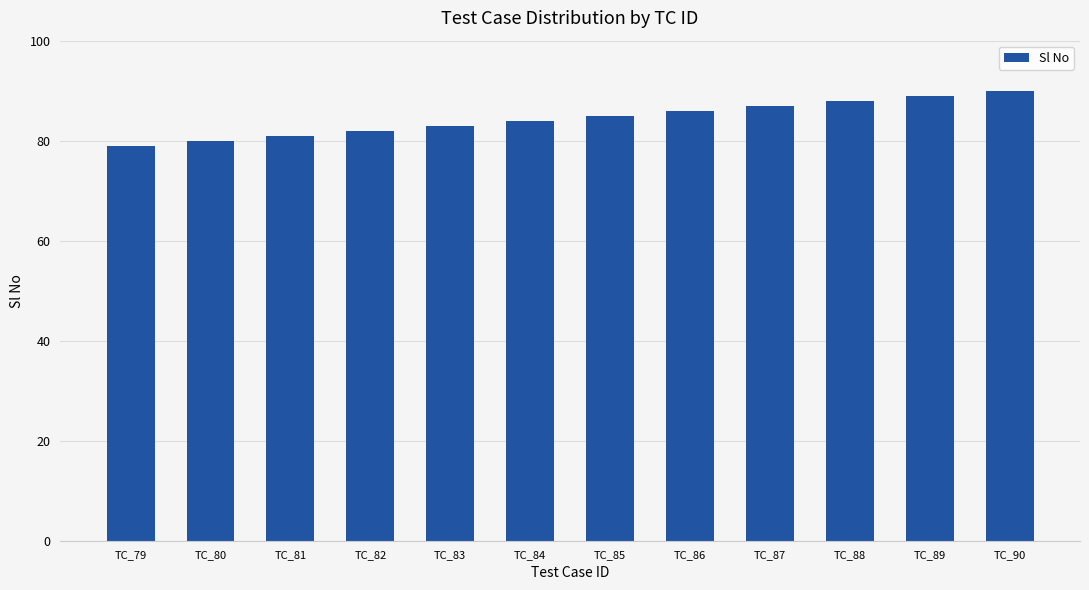

List the labels in order of value, largest first.

TC_90, TC_89, TC_88, TC_87, TC_86, TC_85, TC_84, TC_83, TC_82, TC_81, TC_80, TC_79